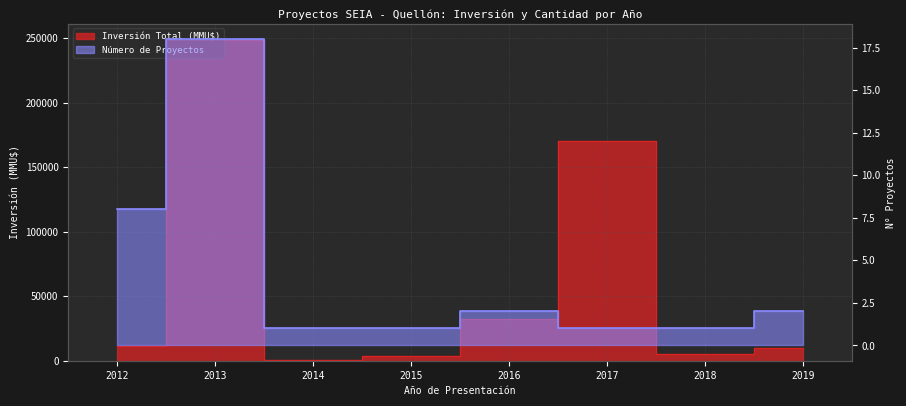

List the series in order of their peak value, highest first.

Inversión Total (MMU$), Número de Proyectos